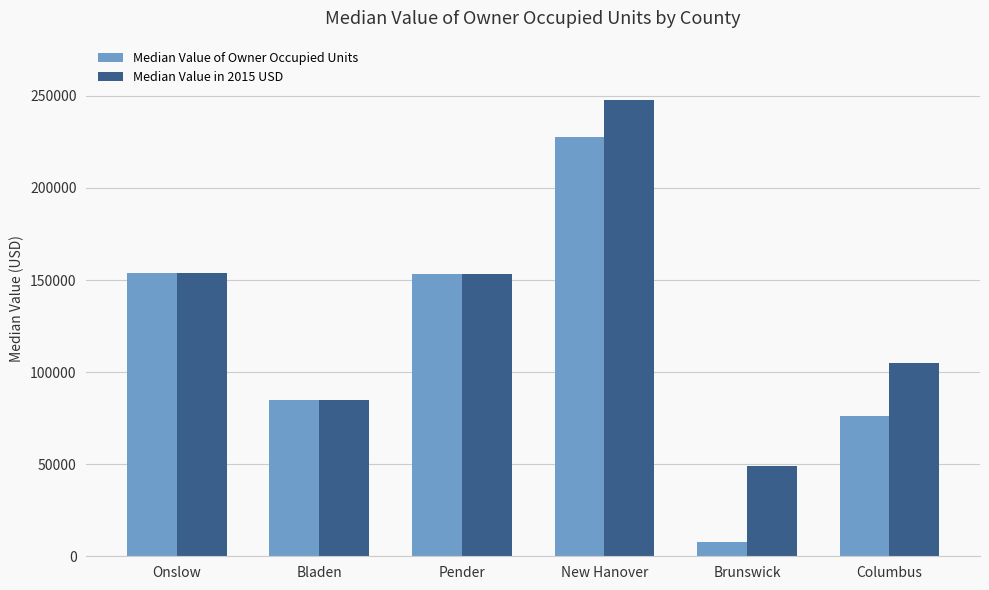

What is the smallest value displayed?

8000